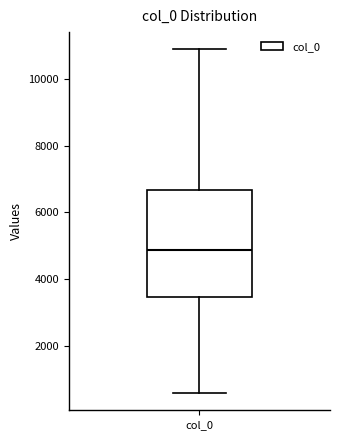

Transcribe this box plot: give where the median line is, the range the box spans, and where the two whiskers end, as read against the y-axis. The values are not printed on the chart, so give them approximately, as read against the axis.

median 4800, box 3400 to 6600, whiskers 600 to 10800